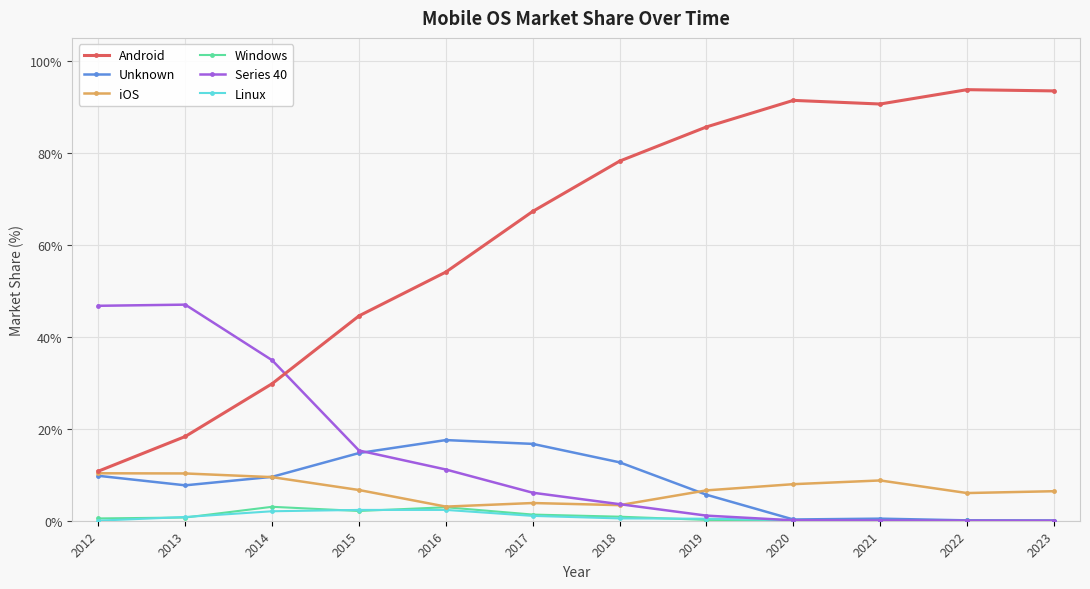

True or false: Unknown has more than 2 points higher than both neighbors.

False